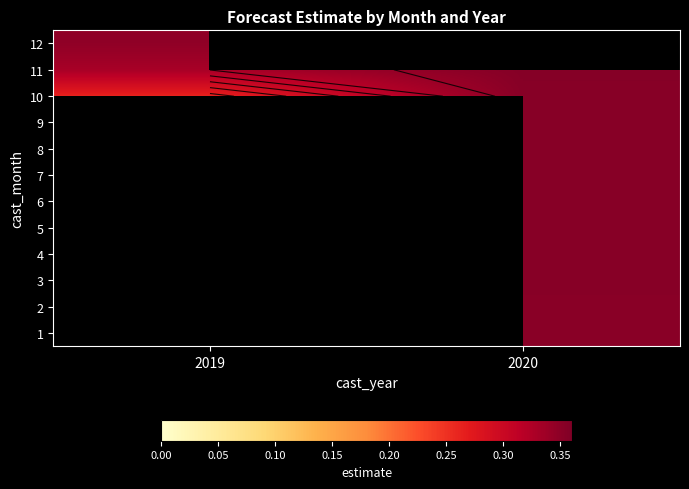

List the labels in order of 1 value, smallest first.

2019, 2020